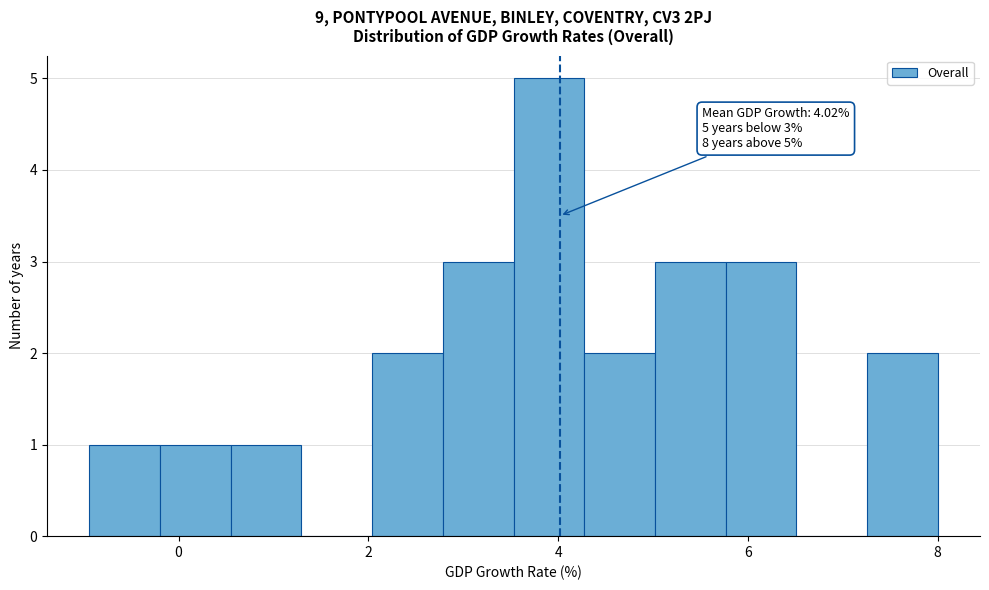

Read against the x-axis, roughly where is the centre of the tallest bar?

4.0